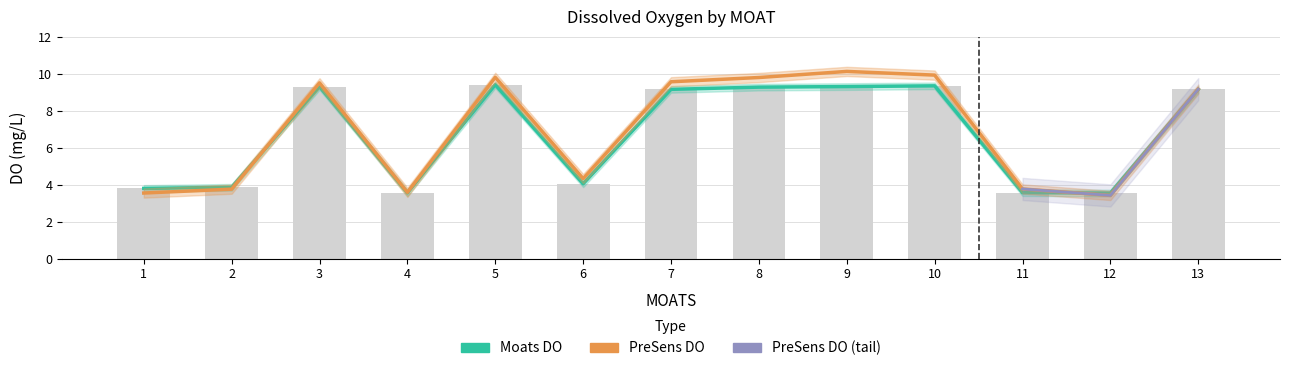

Rank the series at 5 from lowest to highest value.

Moats DO, PreSens DO